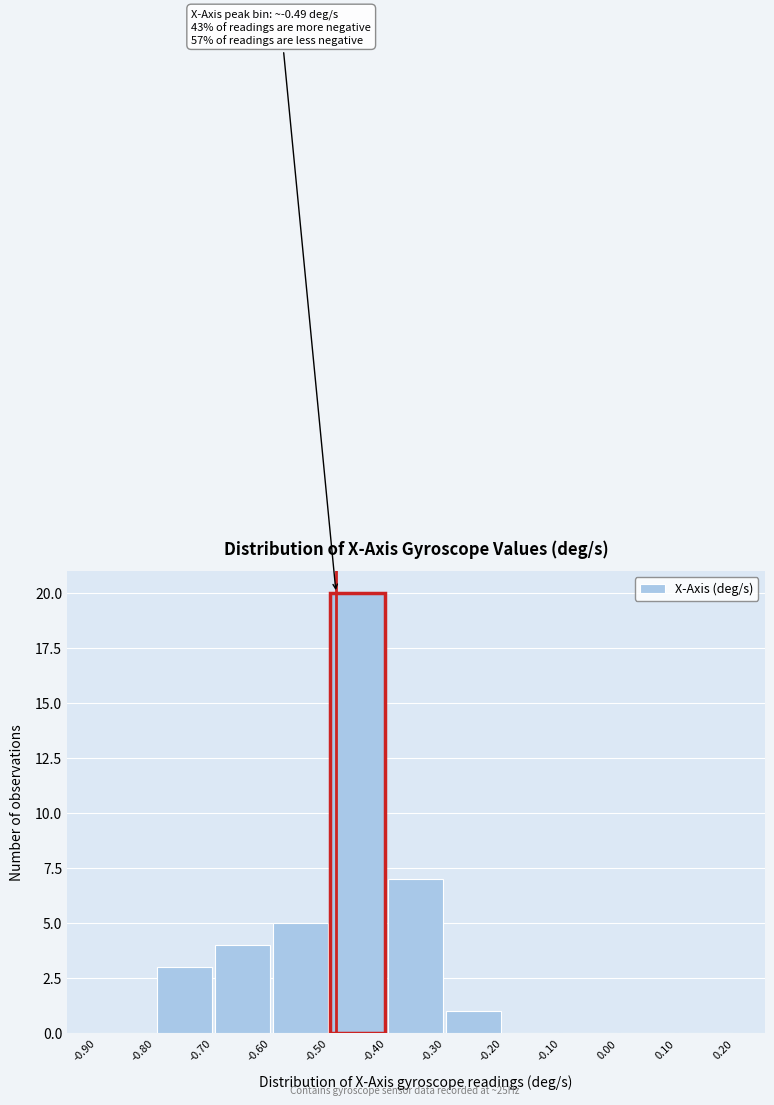

Over which range of the x-axis is the bar tallest?

-0.50 to -0.40